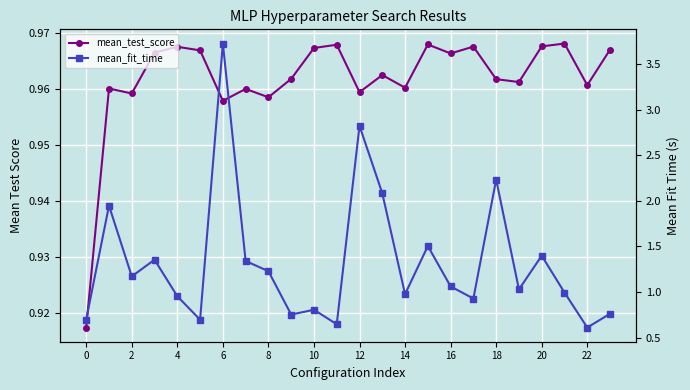

What is the value of the mean_fit_time point at the 7th from the left?

3.7